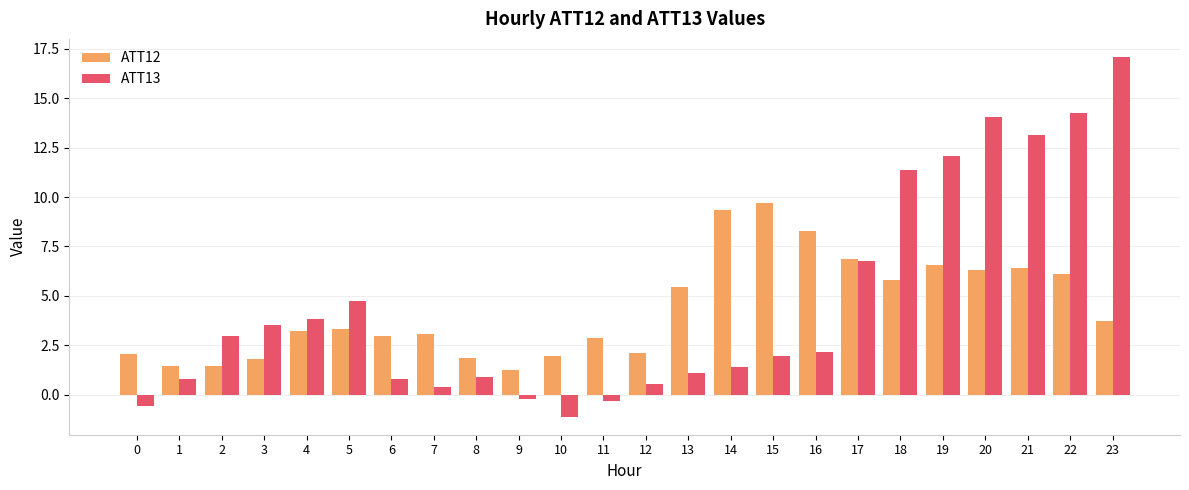

How many bars are there in each group?

2